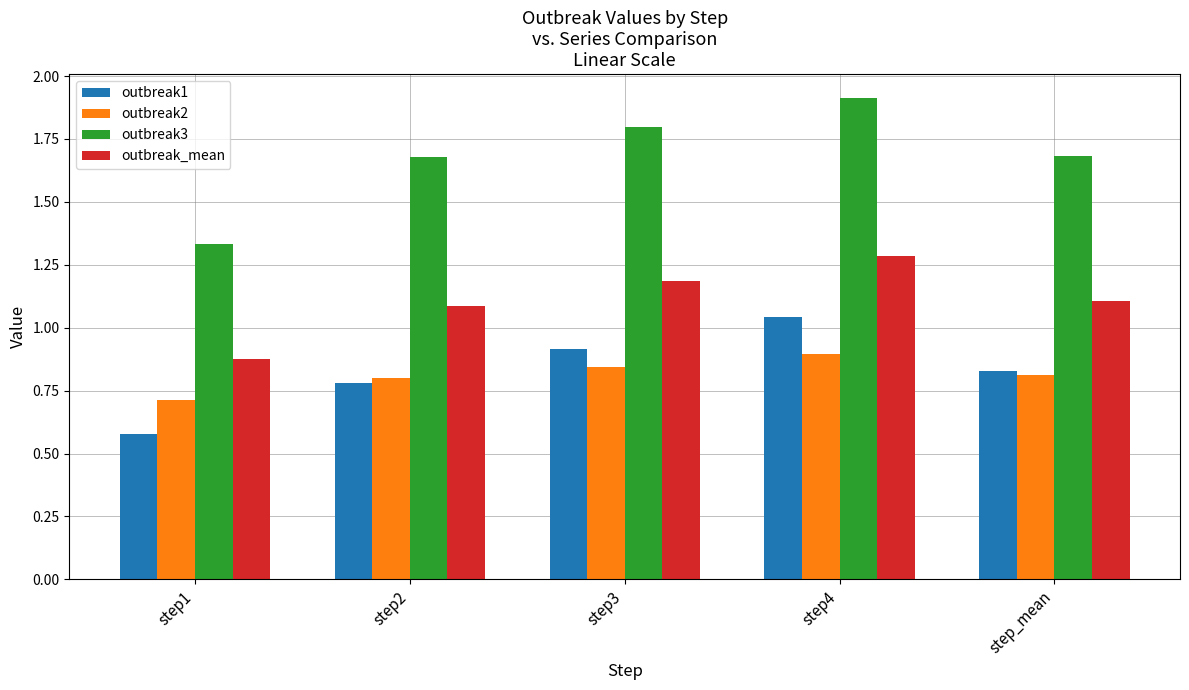

Where does the outbreak_mean series first go above 1?

step2